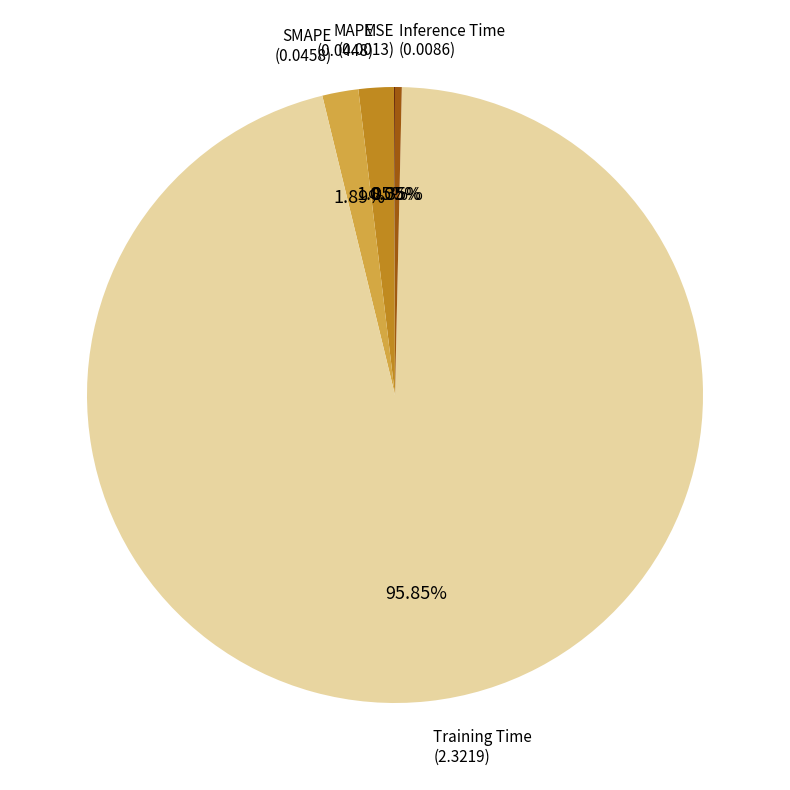

Between Inference Time and MAPE, which is larger?

MAPE